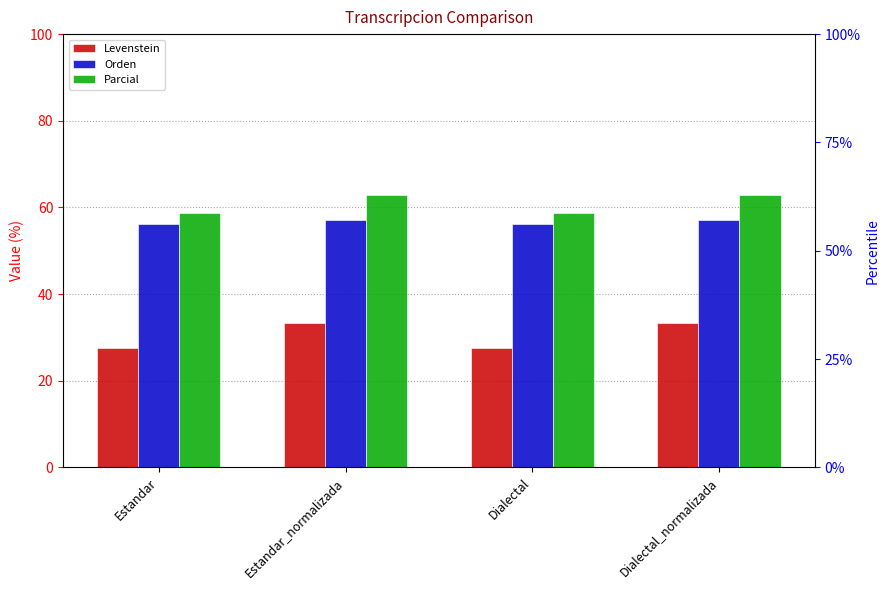

What is the difference between the maximum and minimum values in the Parcial series?

4.0